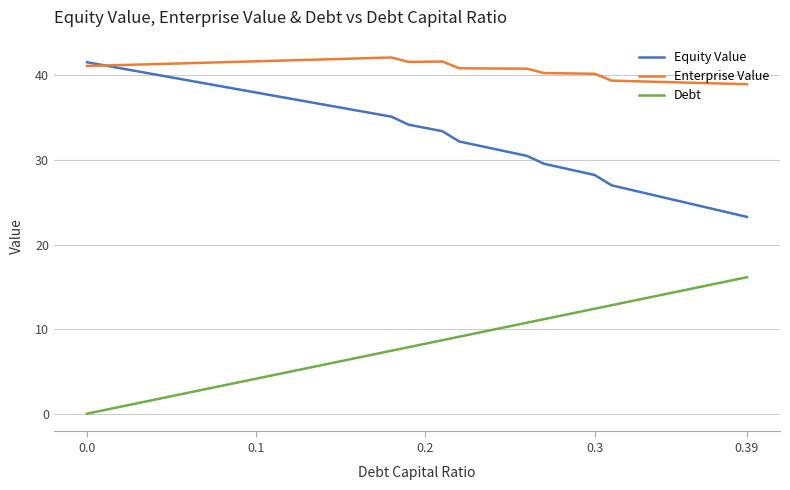

In Enterprise Value, how many points are higher than both neighbors (excluding endpoints)?

2